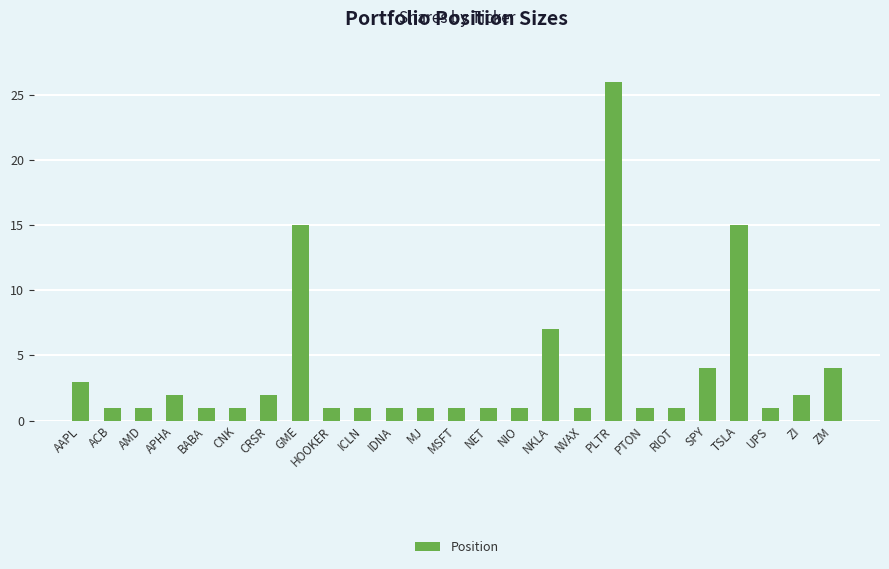

What is the difference between the second highest and second lowest values?

14